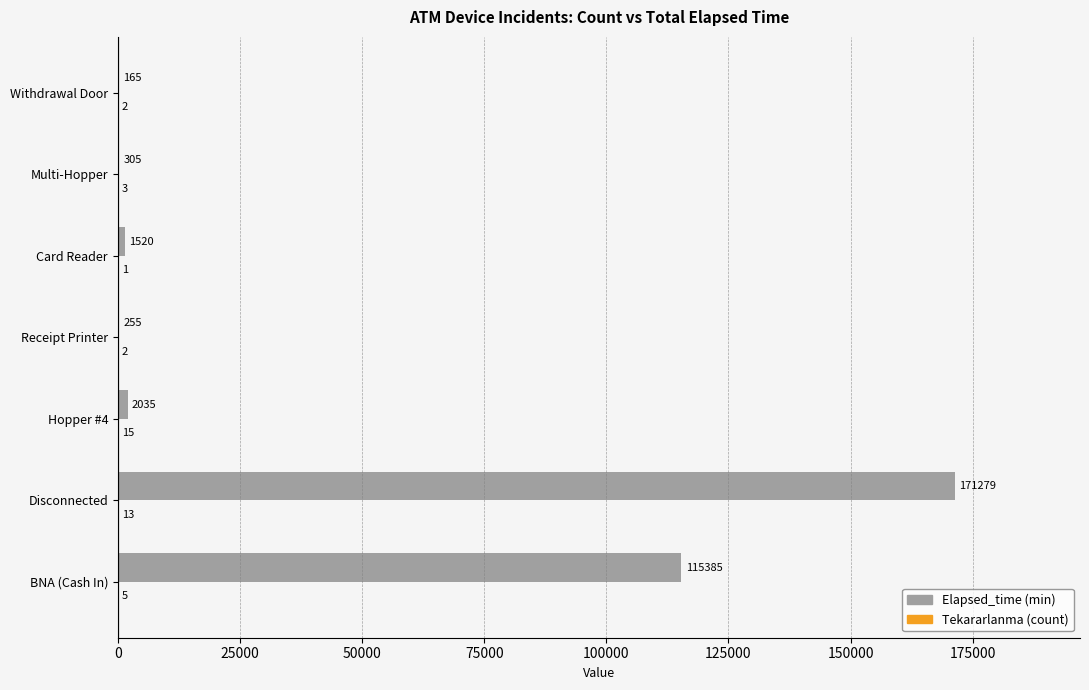

At which category is the sum across all series the highest?

Disconnected